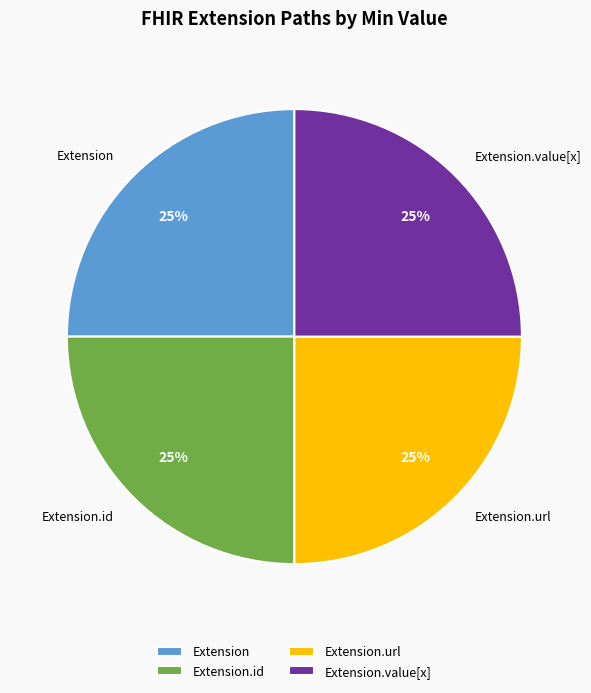

To the nearest percent, what is the average slice percentage?

25%